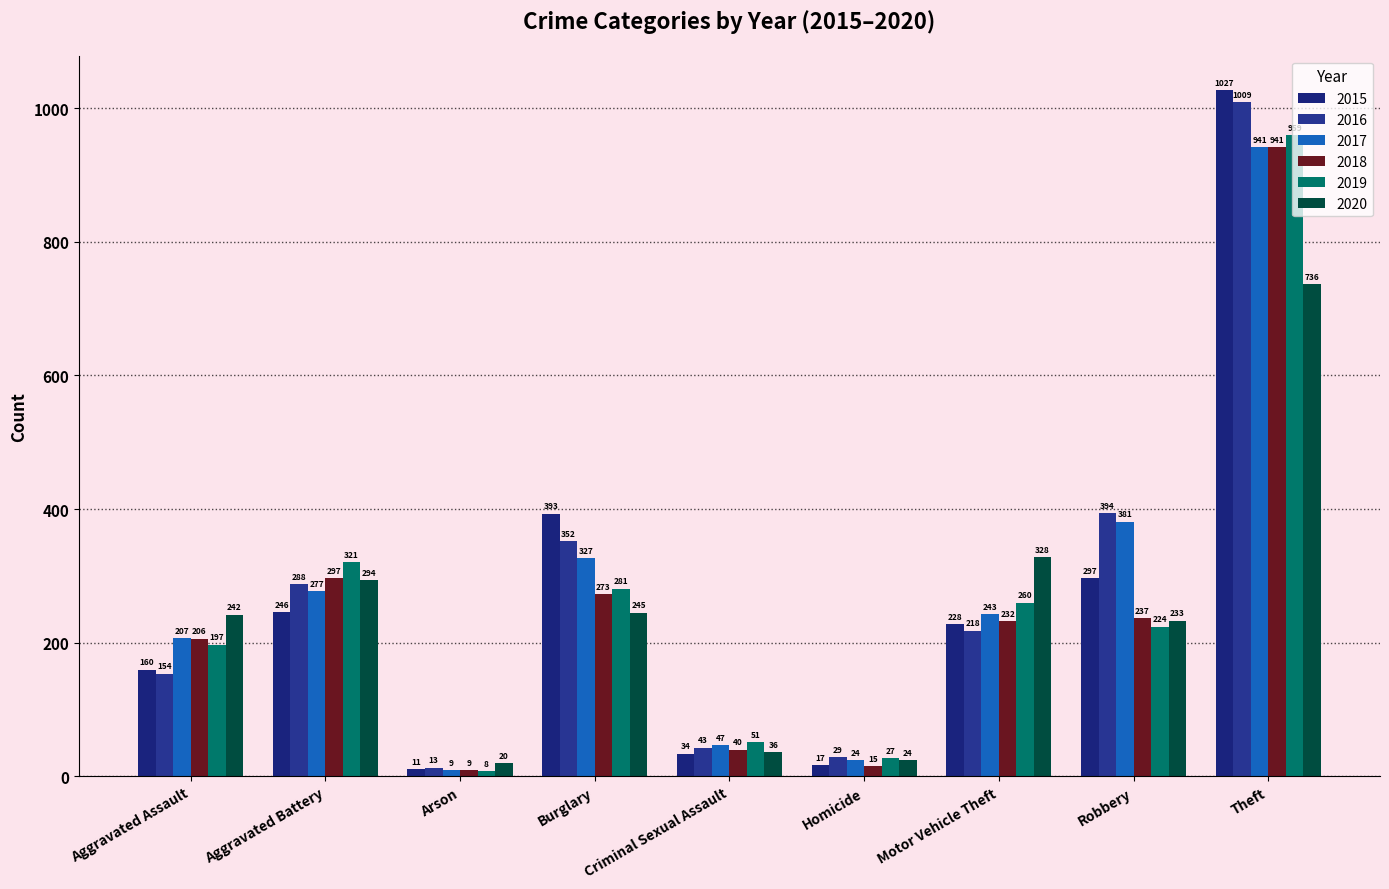

Reading left to right, list all the values displayed in this chart.

2015: Aggravated Assault=160	Aggravated Battery=246	Arson=11	Burglary=393	Criminal Sexual Assault=34	Homicide=17	Motor Vehicle Theft=228	Robbery=297	Theft=1027
2016: Aggravated Assault=154	Aggravated Battery=288	Arson=13	Burglary=352	Criminal Sexual Assault=43	Homicide=29	Motor Vehicle Theft=218	Robbery=394	Theft=1009
2017: Aggravated Assault=207	Aggravated Battery=277	Arson=9	Burglary=327	Criminal Sexual Assault=47	Homicide=24	Motor Vehicle Theft=243	Robbery=381	Theft=941
2018: Aggravated Assault=206	Aggravated Battery=297	Arson=9	Burglary=273	Criminal Sexual Assault=40	Homicide=15	Motor Vehicle Theft=232	Robbery=237	Theft=941
2019: Aggravated Assault=197	Aggravated Battery=321	Arson=8	Burglary=281	Criminal Sexual Assault=51	Homicide=27	Motor Vehicle Theft=260	Robbery=224	Theft=959
2020: Aggravated Assault=242	Aggravated Battery=294	Arson=20	Burglary=245	Criminal Sexual Assault=36	Homicide=24	Motor Vehicle Theft=328	Robbery=233	Theft=736